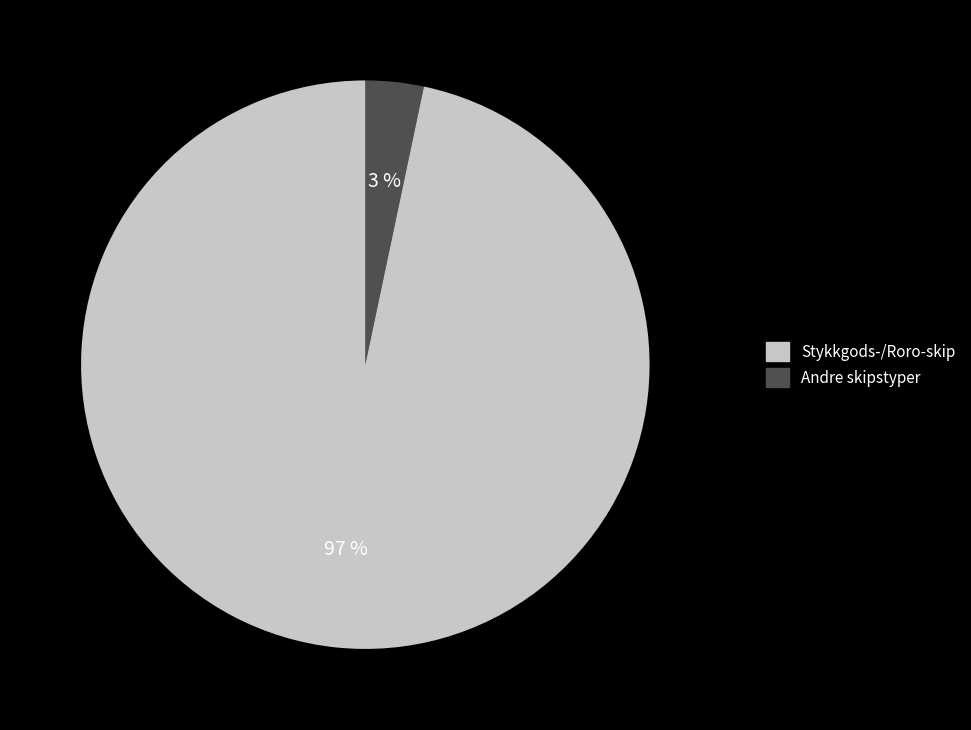

To the nearest percent, what is the average slice percentage?

50%